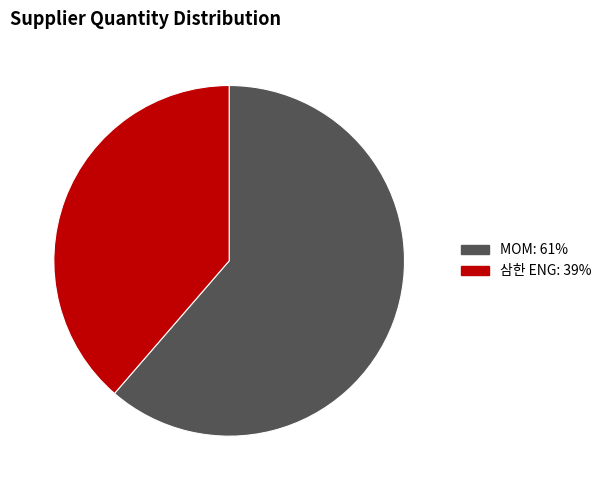

Is there any slice that represents more than half of the pie?

Yes